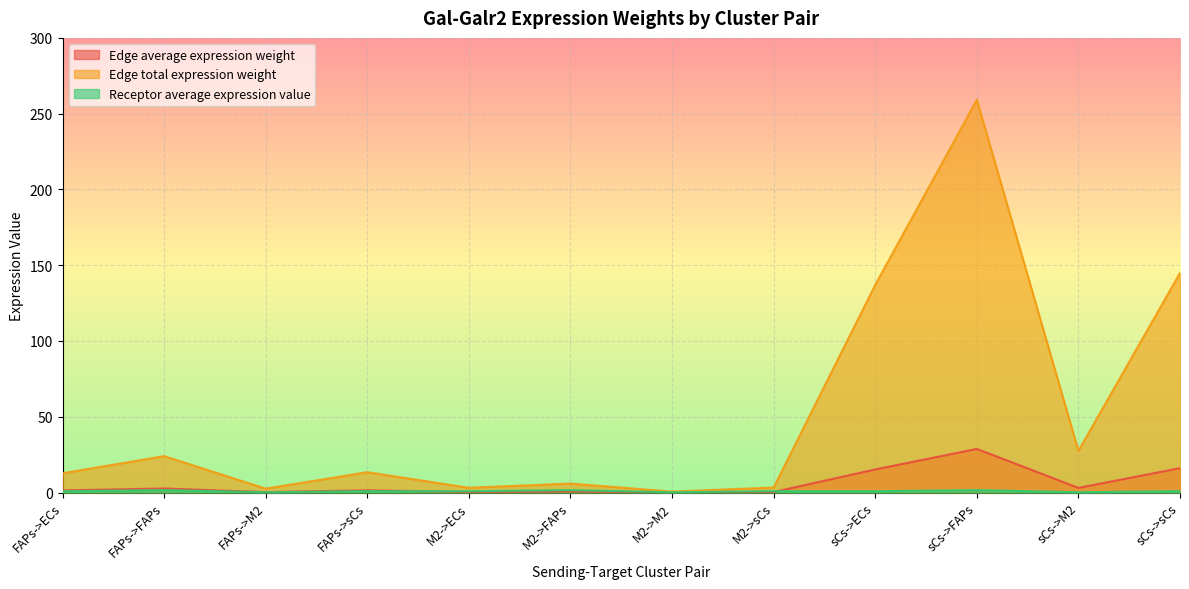

Is the value of Edge total expression weight at sCs->ECs greater than the value of Receptor average expression value at sCs->FAPs?

Yes